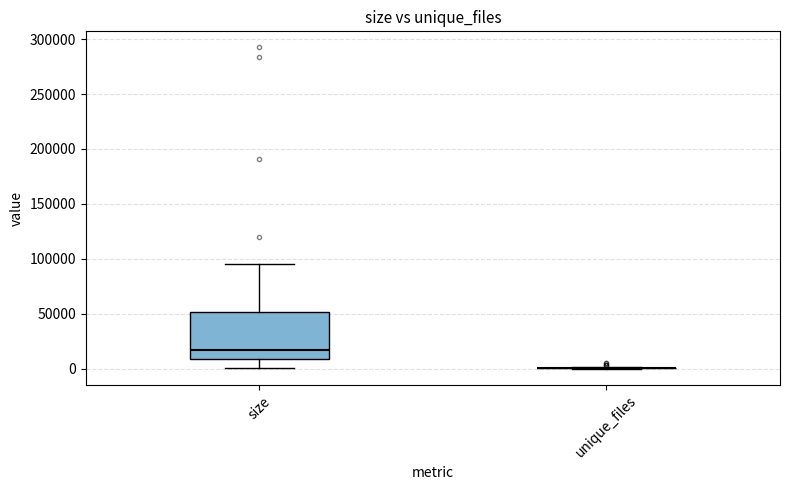

Reading left to right, transcribe this box plot: for each box, give where its median line is, the range the box spans, and where its two whiskers end, as read against the y-axis. The values are not printed on the chart, so give them approximately, as read against the axis.

size: median 15000, box 10000 to 50000, whiskers 0 to 95000
unique_files: box collapsed to a line at 0, whiskers 0 to 0